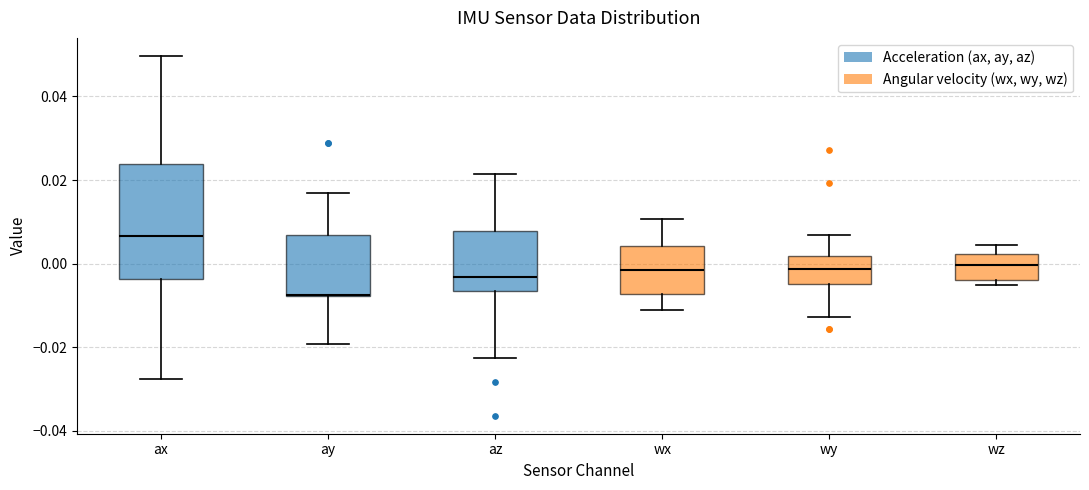

Which box is the tallest, from its lower edge to its upper edge?

ax